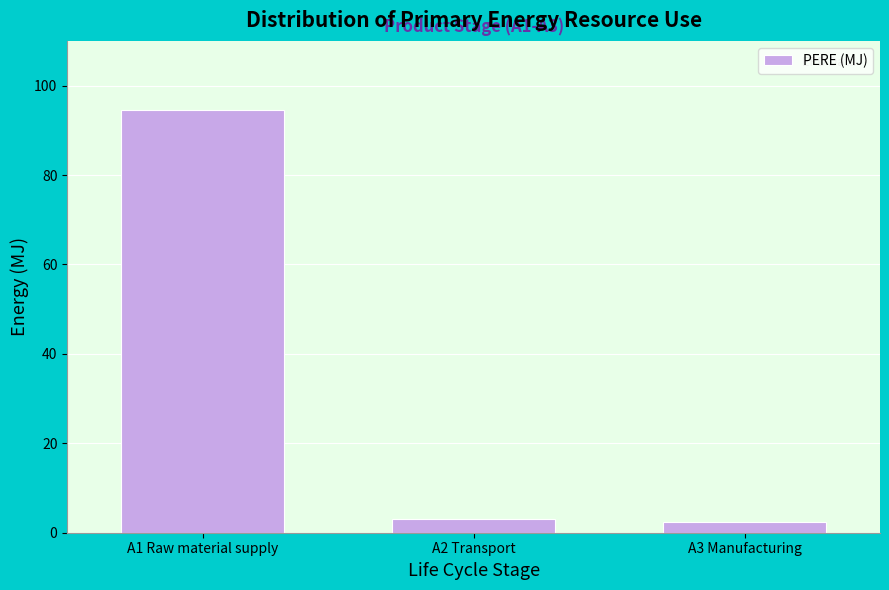

Reading left to right, transcribe all the data shown in this chart.

94.6	3.2	2.3